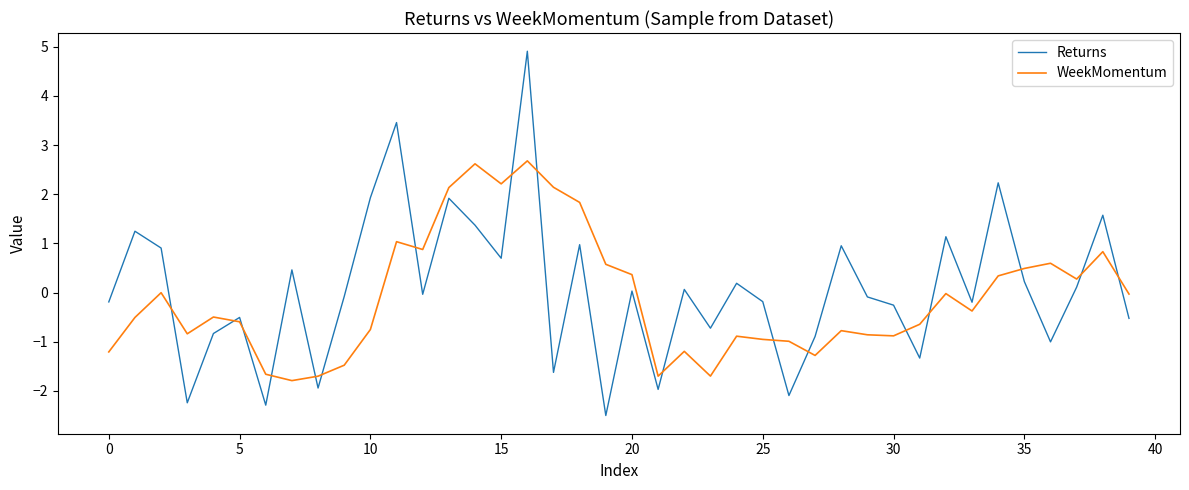

Which series has the widest spread of values?

Returns